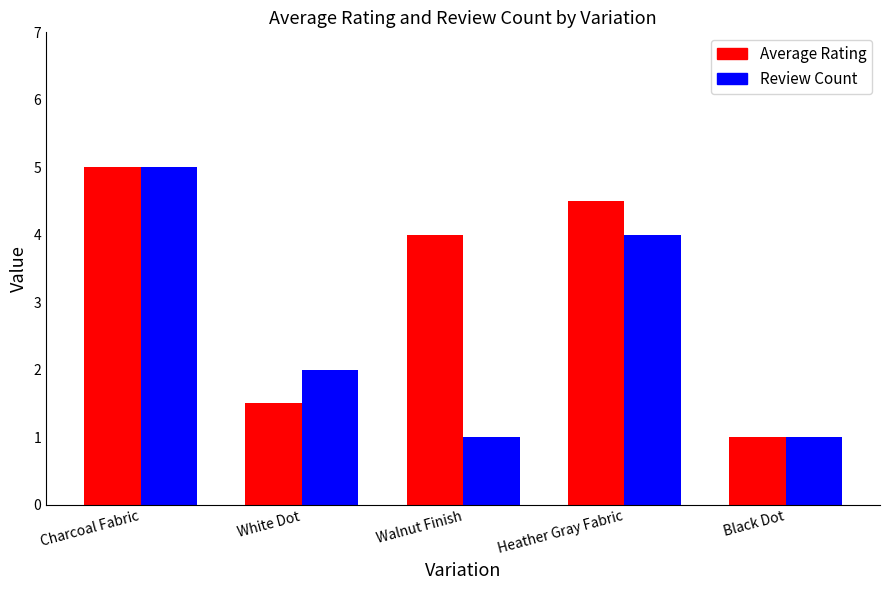

How many distinct data groups are displayed?

2